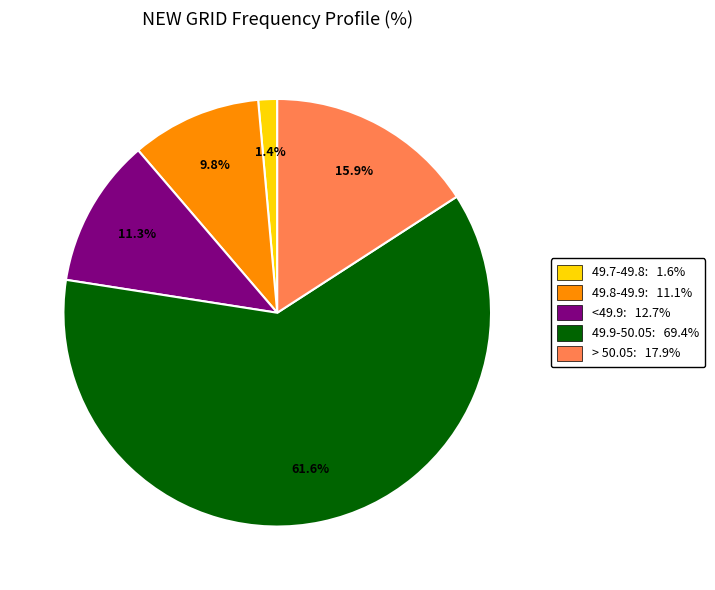

Is there any slice that represents more than half of the pie?

Yes